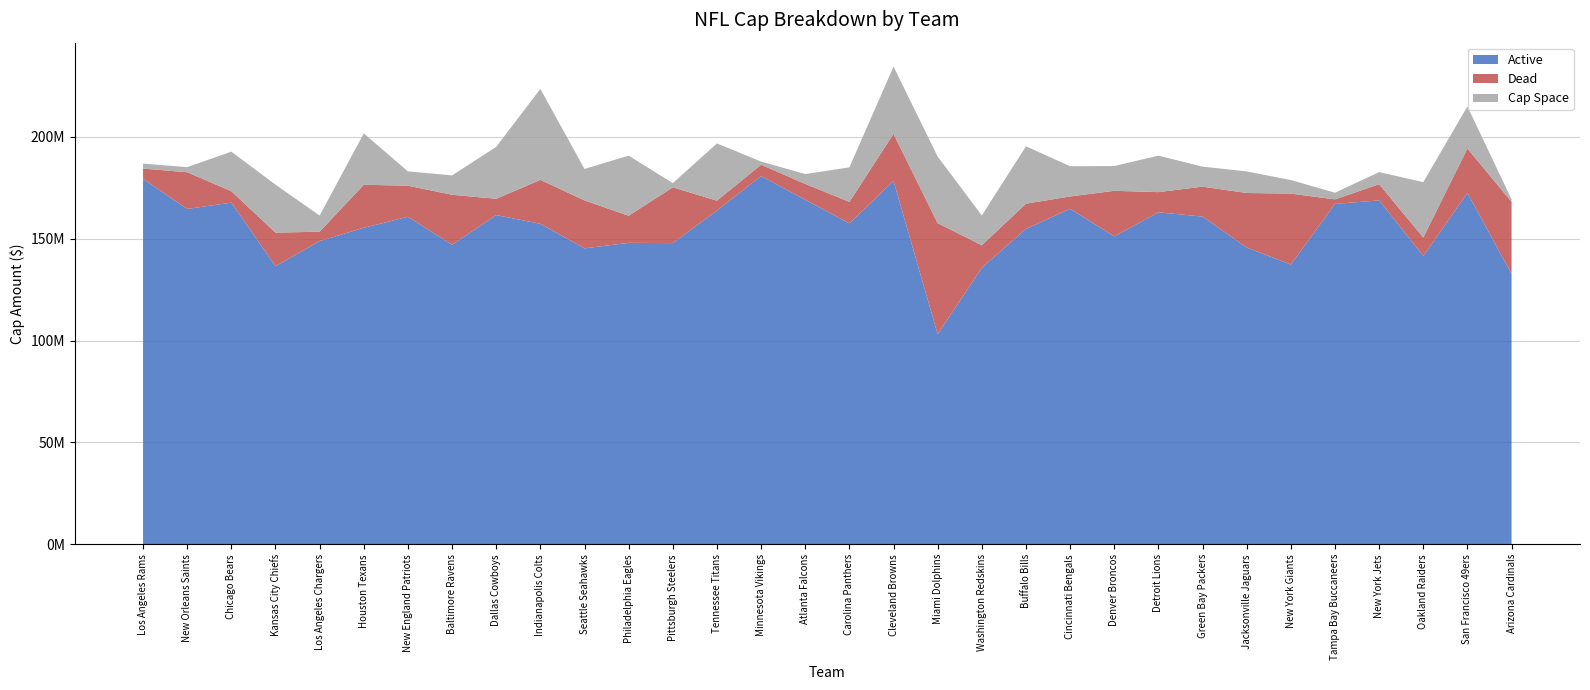

Reading right to left, list all the values displayed in this chart.

Active: 132600129	172427804	141447012	168732616	167006692	137271627	145612927	160797051	162881071	151068469	164615530	154762358	135679139	103101718	178268265	157464538	169054608	180673799	163778264	147779245	147907692	145207090	157256931	161529524	146968739	160700737	155286354	148768127	136454269	167633837	164535333	179280499
Dead: 35389713	21775130	9086478	7915735	2234765	34793492	26755579	14666554	9907764	22361399	6044320	12355508	11052253	54437858	23096805	10527793	7764489	5559685	4820817	27363155	13289589	23520819	21549855	7991380	24523588	15237227	21101283	4602820	16454021	5613767	18005215	5077275
Cap Space: 1236044	20632477	27164888	5967542	3257911	6662247	10575895	9831951	17897074	12155993	14845374	28154747	14628023	32671317	33024116	16939308	4838388	1556412	28077576	2061119	29492431	15432352	44616957	25476844	9505047	7040438	25211356	7909136	23567467	19388609	2505303	2426863